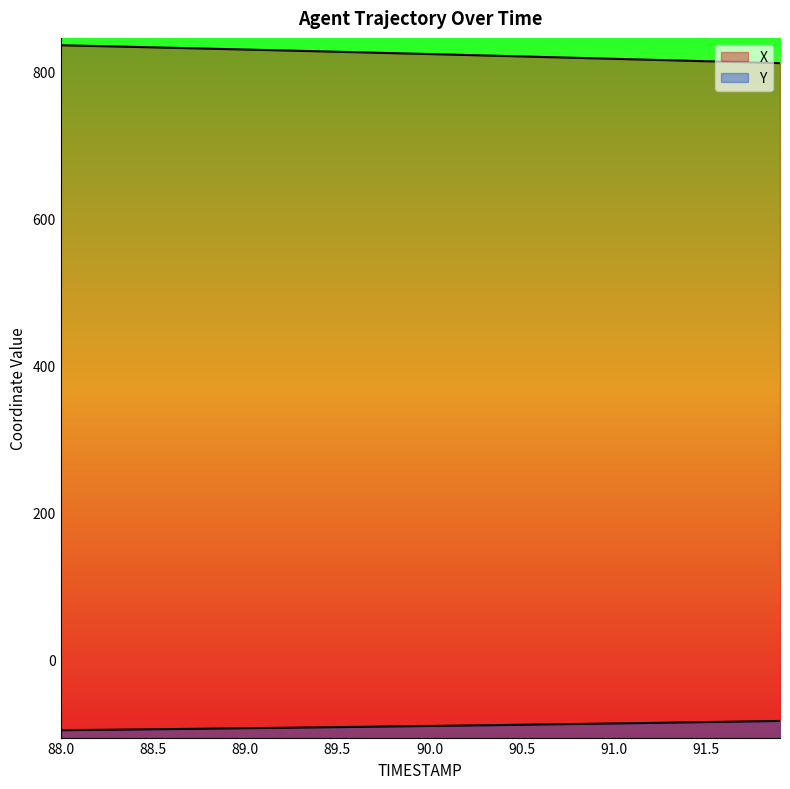

Does the chart display data point markers on the line(s)?

No